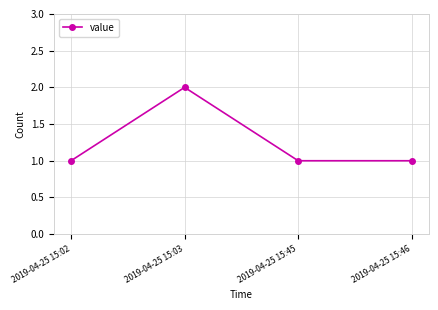

Which label corresponds to the largest value in the chart?

2019-04-25 15:03